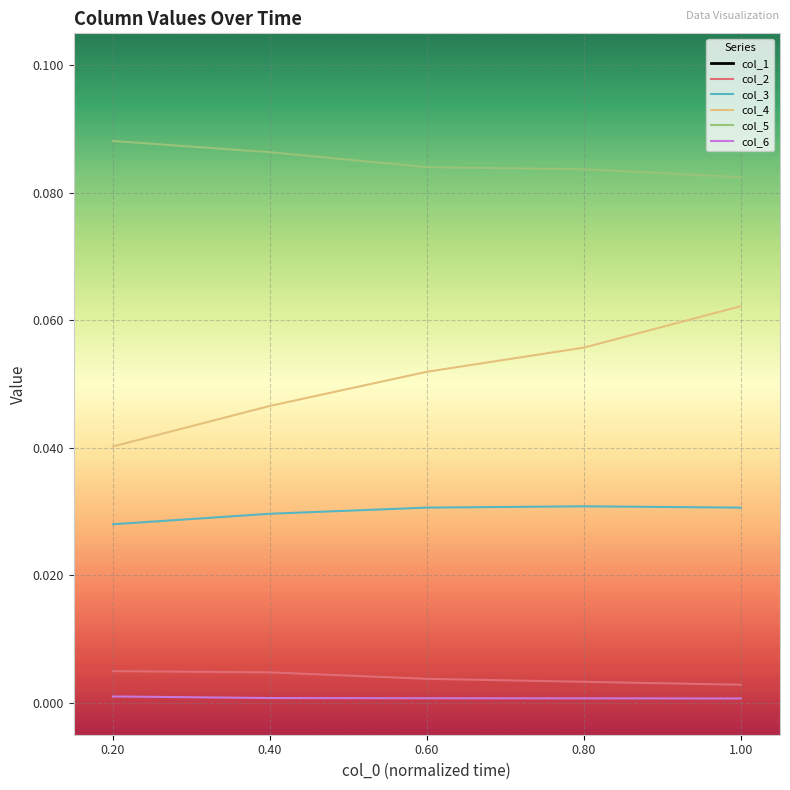

How many categories are shown in the chart?

5